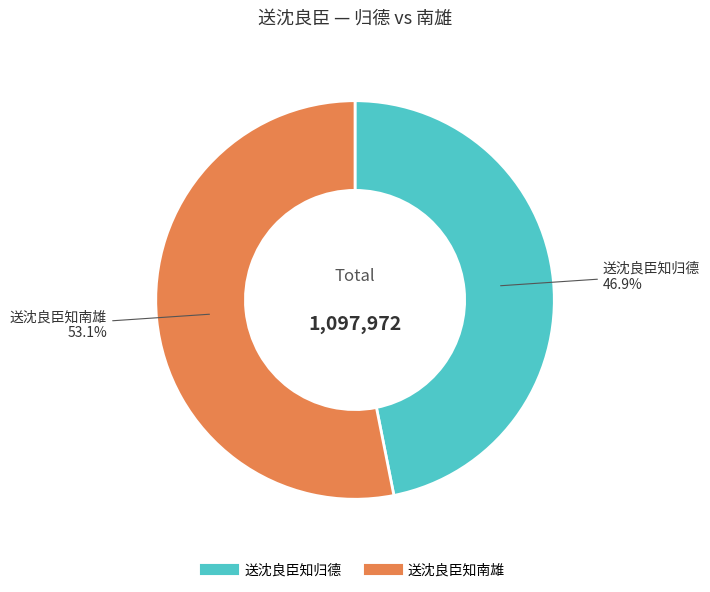

Which has a higher value, 送沈良臣知南雄 or 送沈良臣知归德?

送沈良臣知南雄